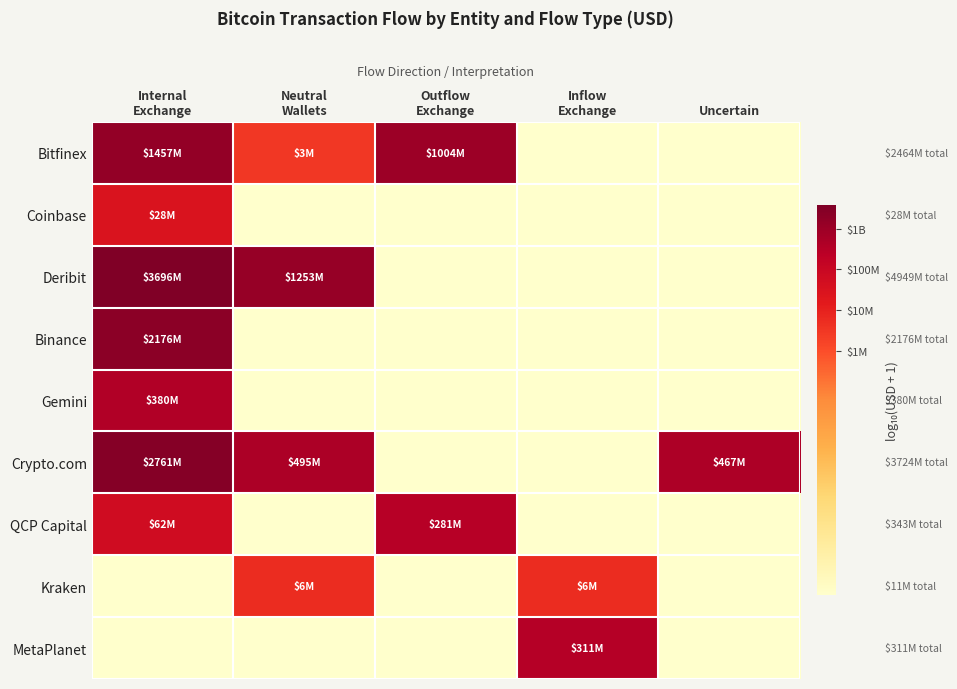

What is the total value across all series at Internal
Exchange?

61.3